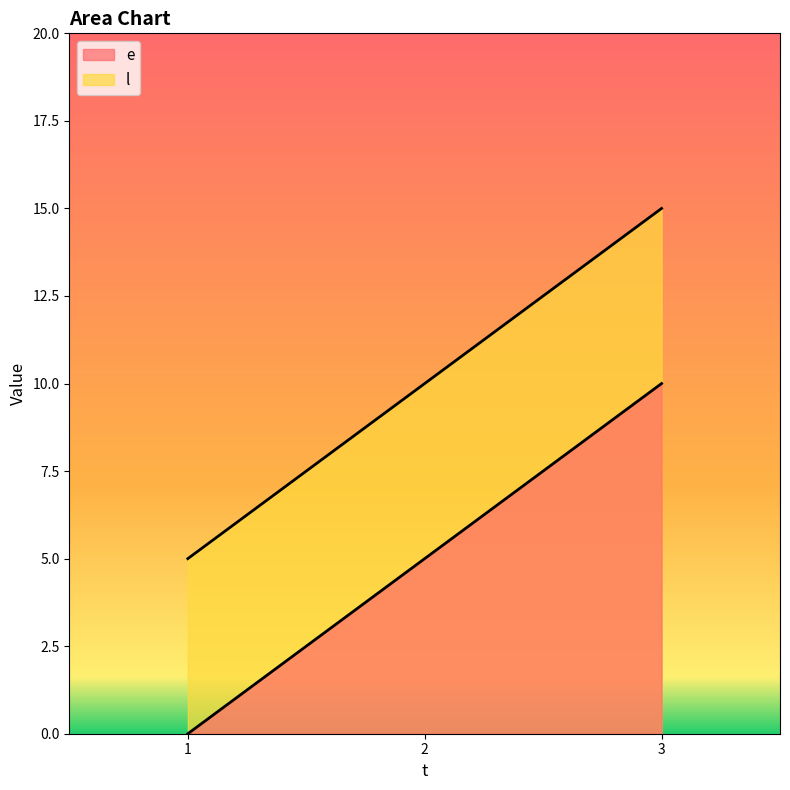

What are all the series names shown in the legend?

e, l